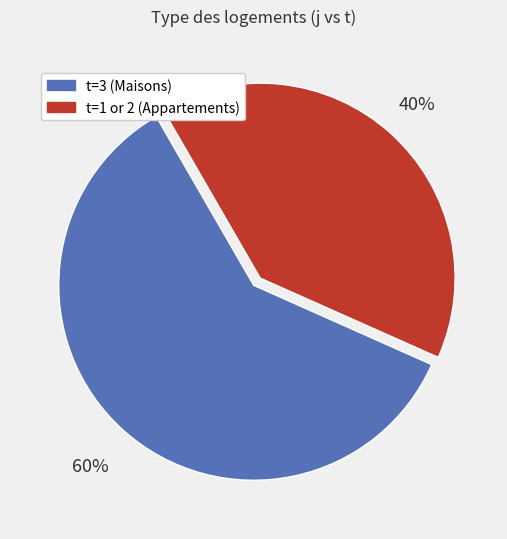

To the nearest percent, what is the difference between the largest and smallest slice percentages?

20%